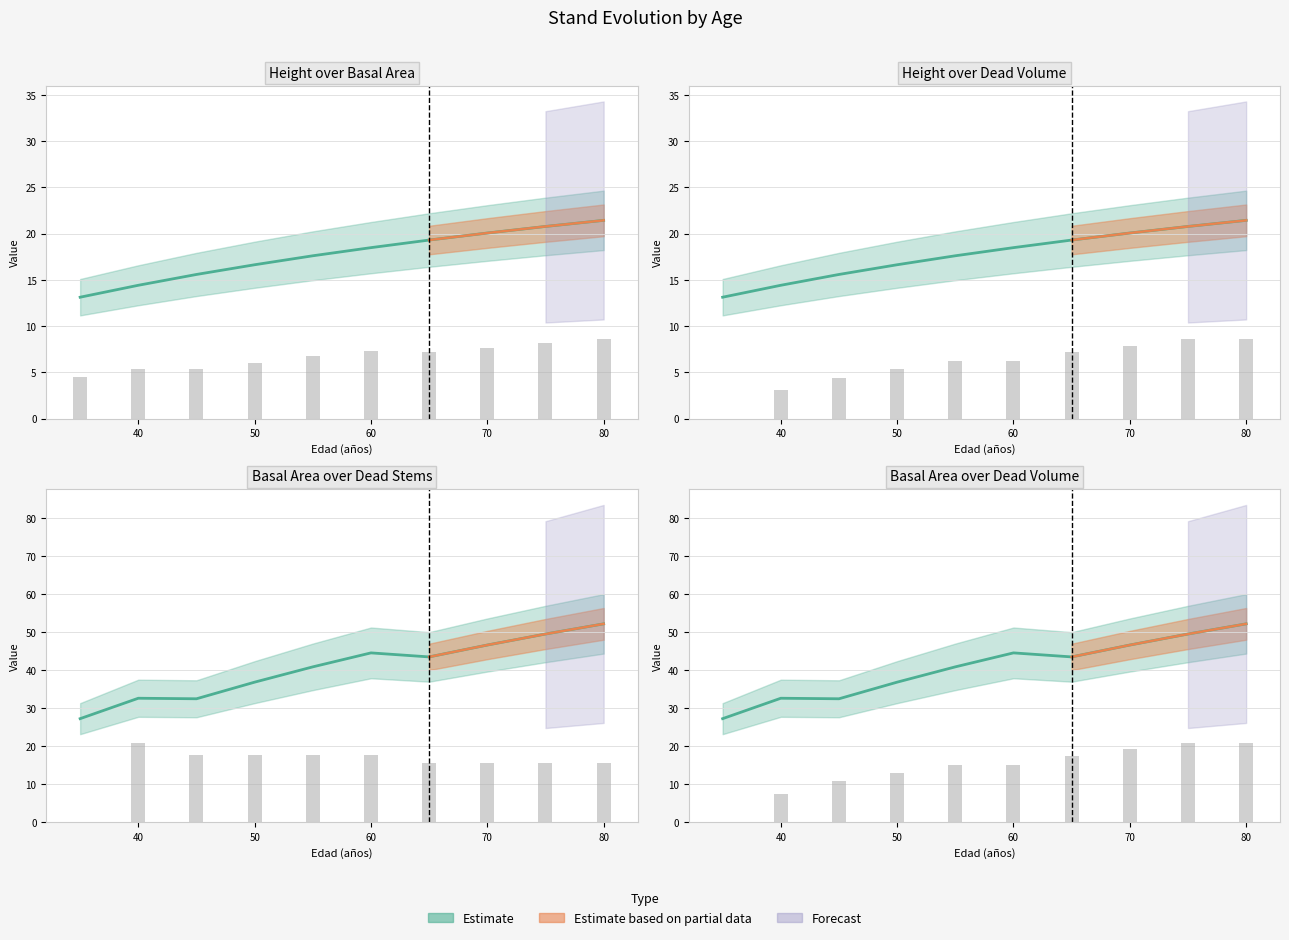

At which category is the sum across all series the highest?

80